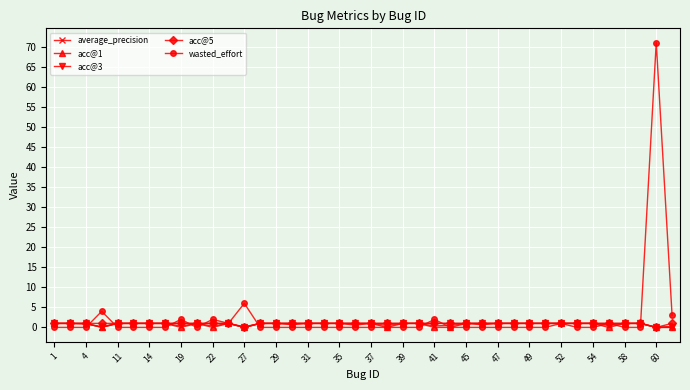

True or false: wasted_effort has more than 2 interior local peaks.

True